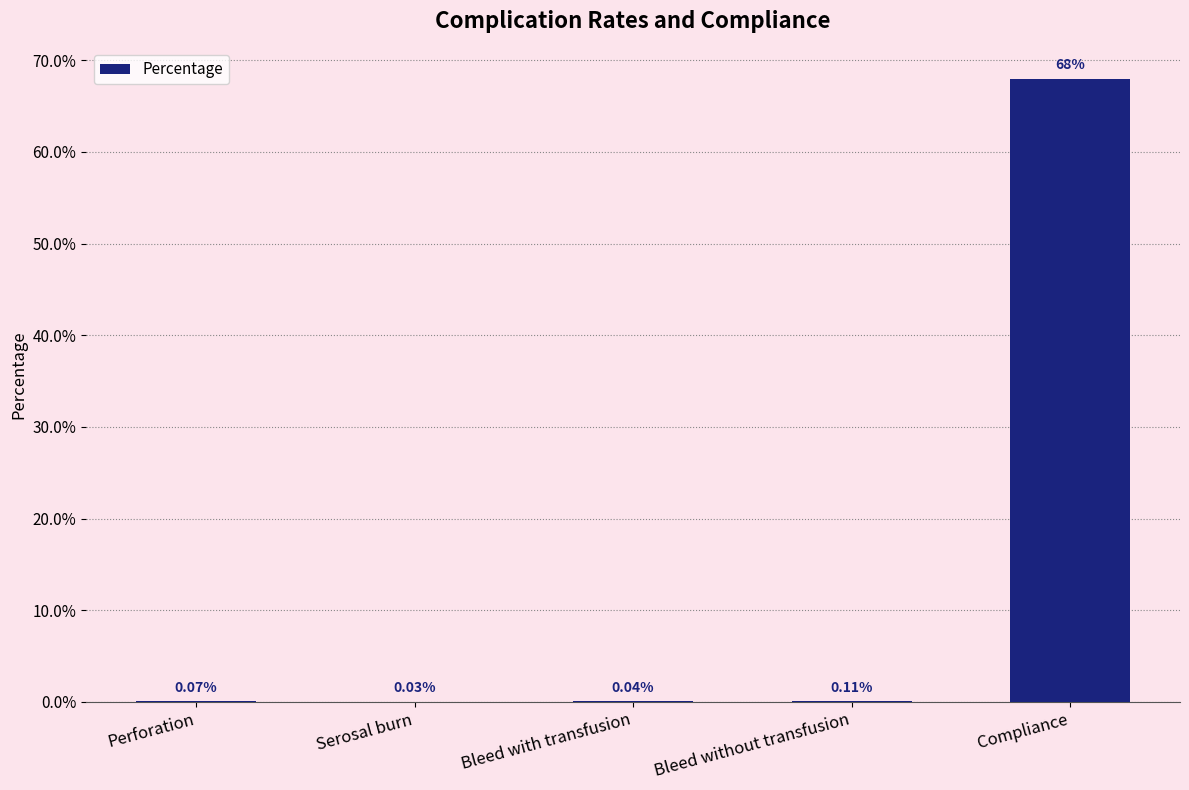

At which label is the value closest to 0?

Serosal burn